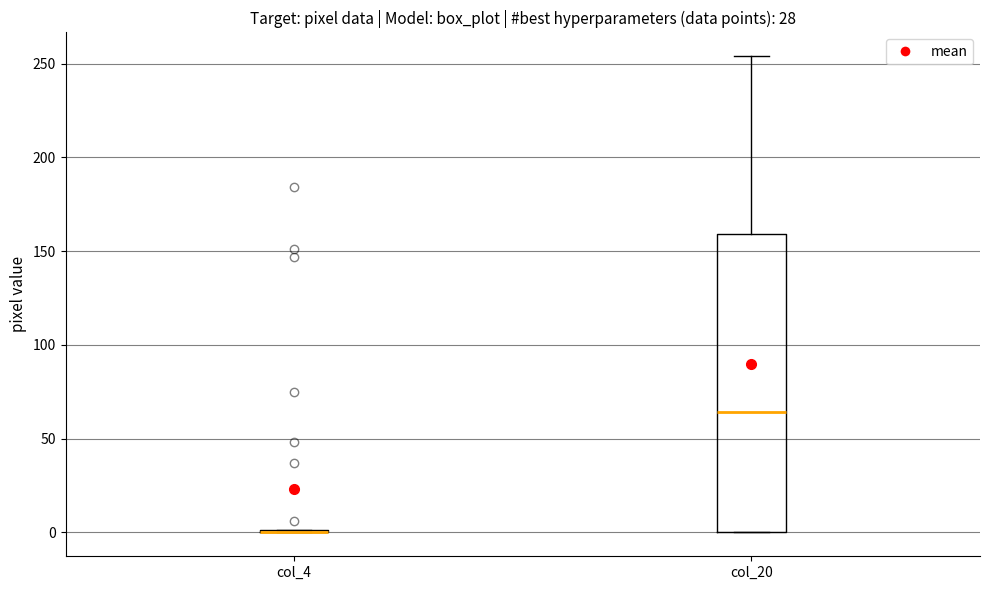

Reading left to right, transcribe this box plot: for each box, give where its median line is, the range the box spans, and where its two whiskers end, as read against the y-axis. The values are not printed on the chart, so give them approximately, as read against the axis.

col_4: box collapsed to a line at 0, whiskers 0 to 0
col_20: median 65, box 0 to 160, whiskers 0 to 255